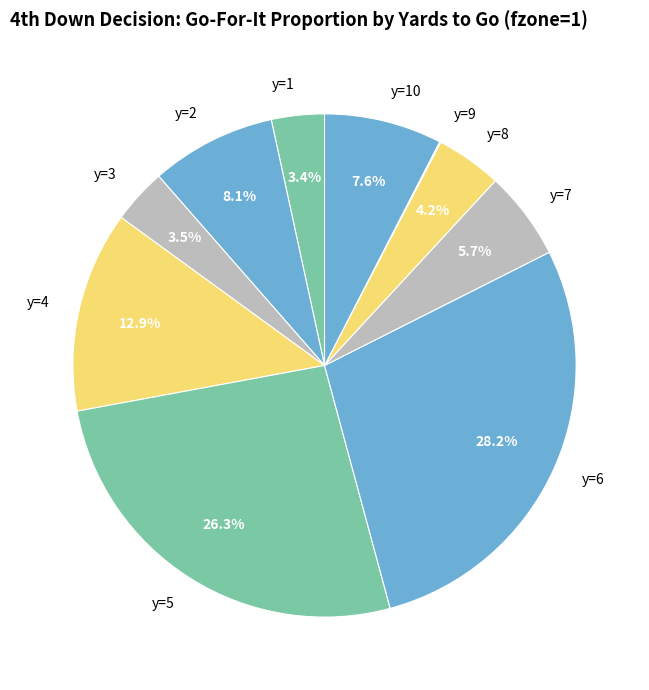

What portion of the pie excludes y=6?

71.8%